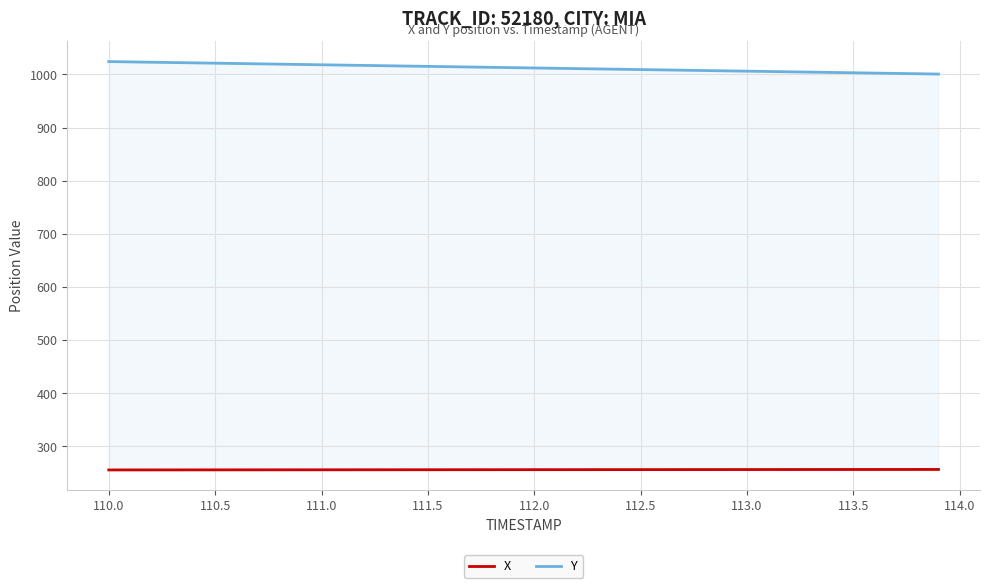

Count the number of categories in the chart.

40